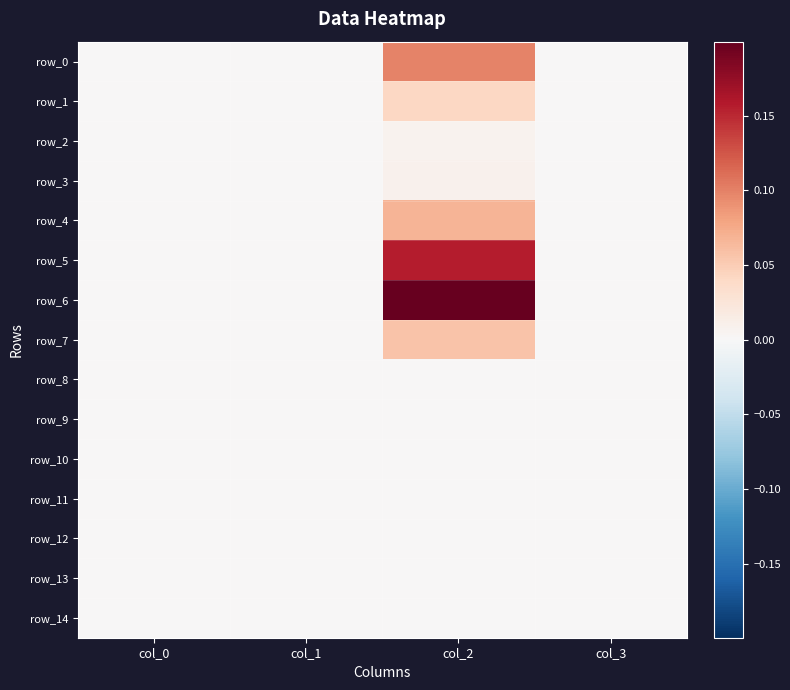

Between col_1 and col_2, which series saw the biggest shift?

row_6